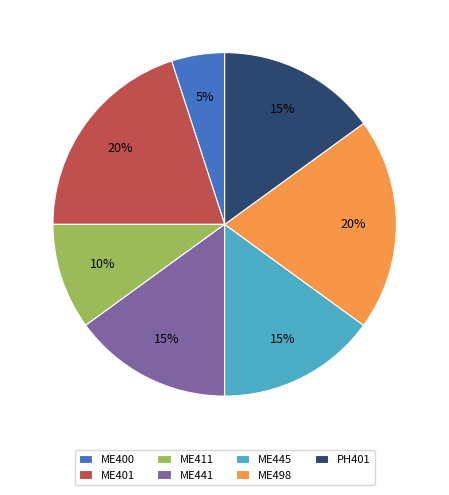

What is the smallest slice in the pie chart?

ME400